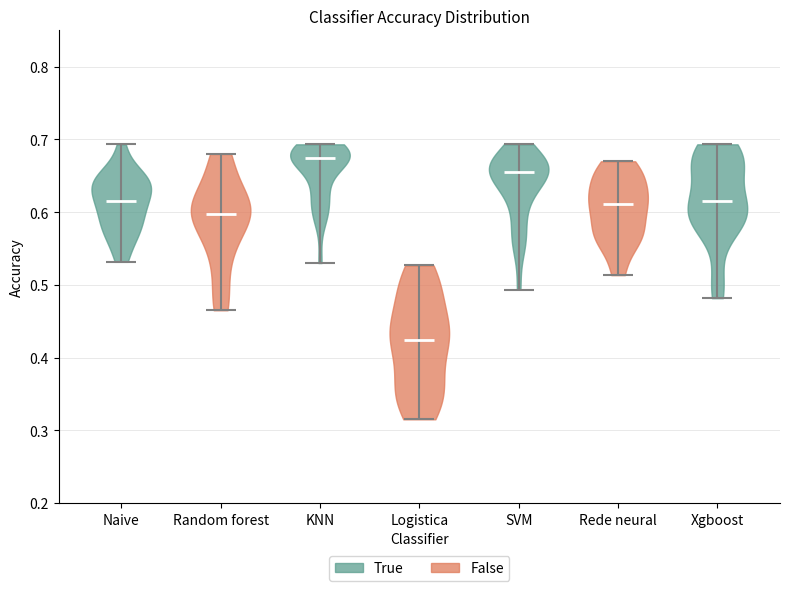

Which violin has the lowest median line?

Logistica